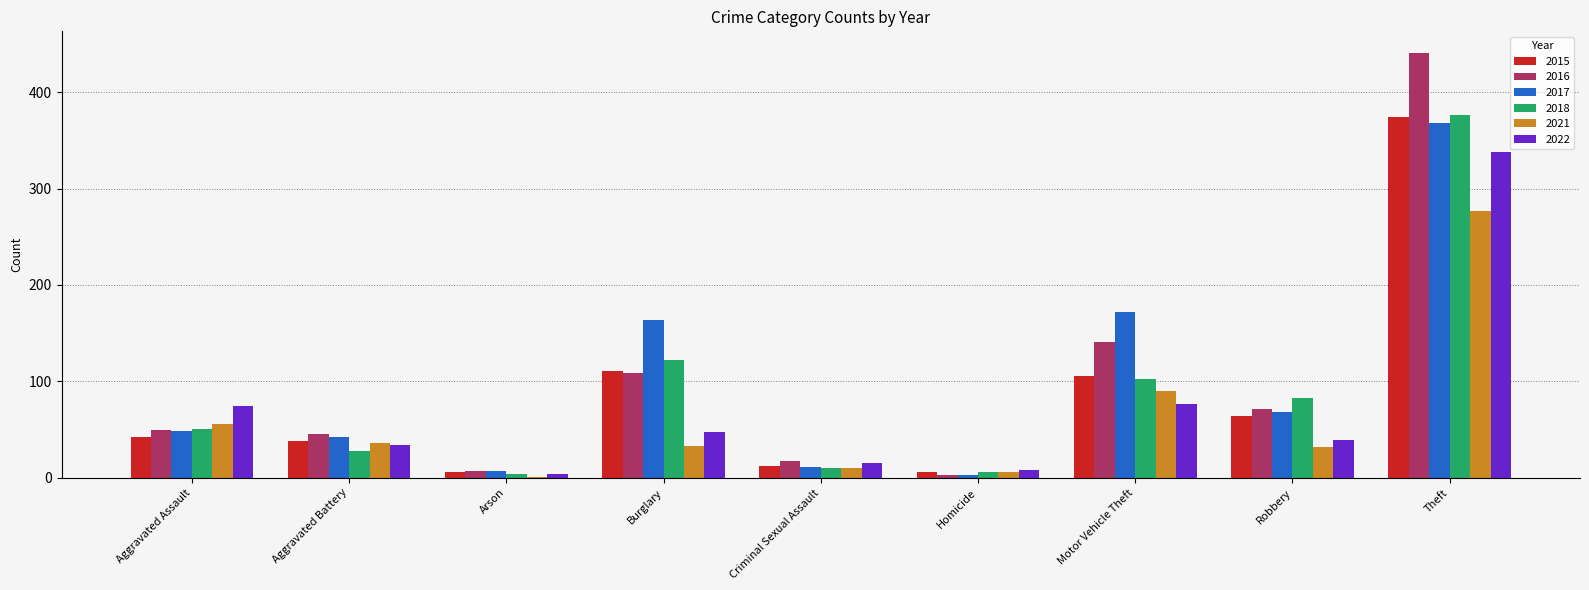

What is the sum of all 2016 values?

884